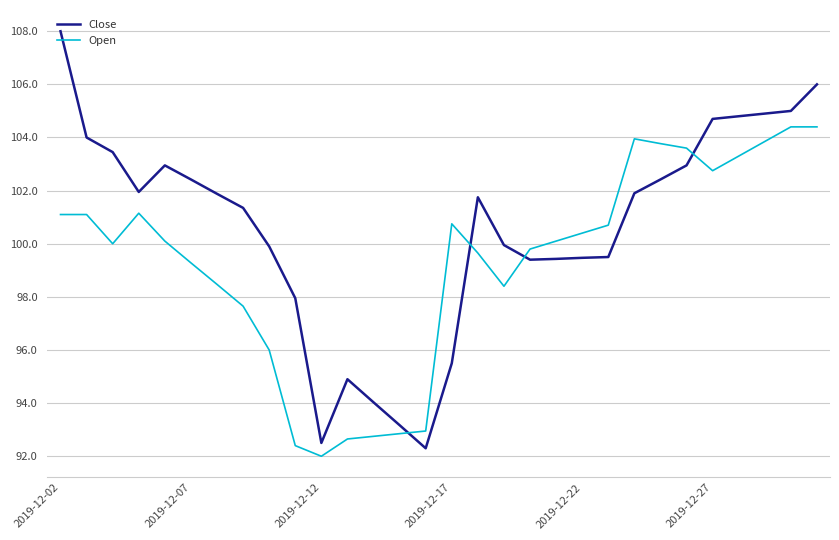

List the series in order of their overall mean, lowest first.

Open, Close